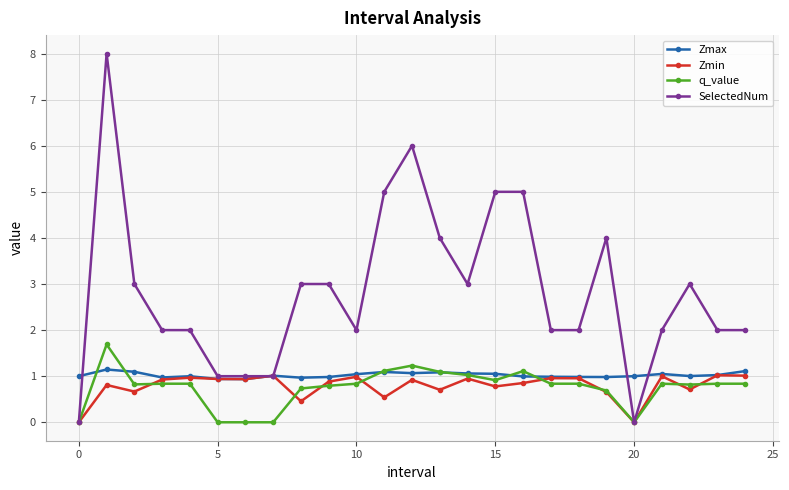

Which series has the largest total across all categories?

SelectedNum